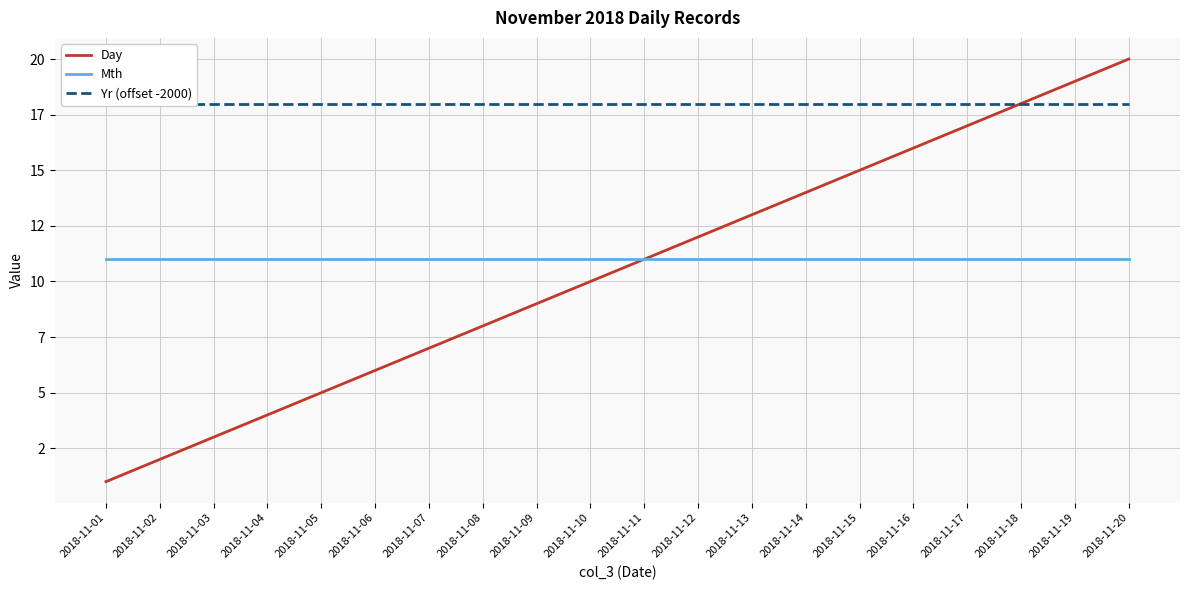

How many values in the Day series are below 11?

10